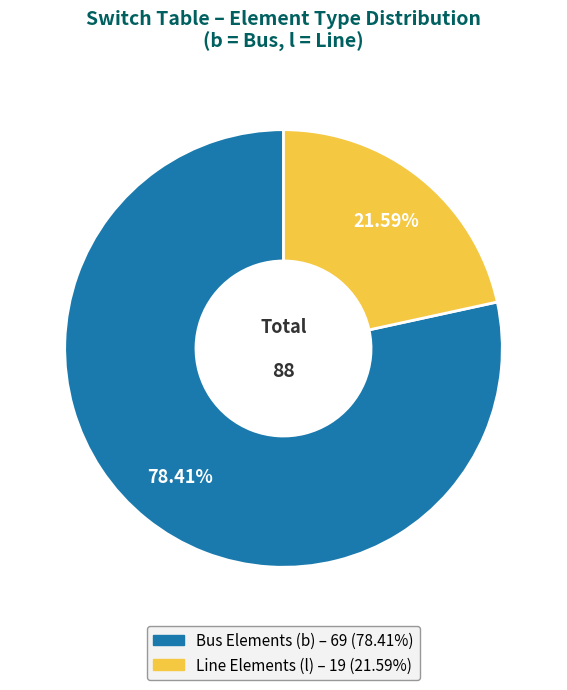

Is there any slice that represents more than half of the pie?

Yes